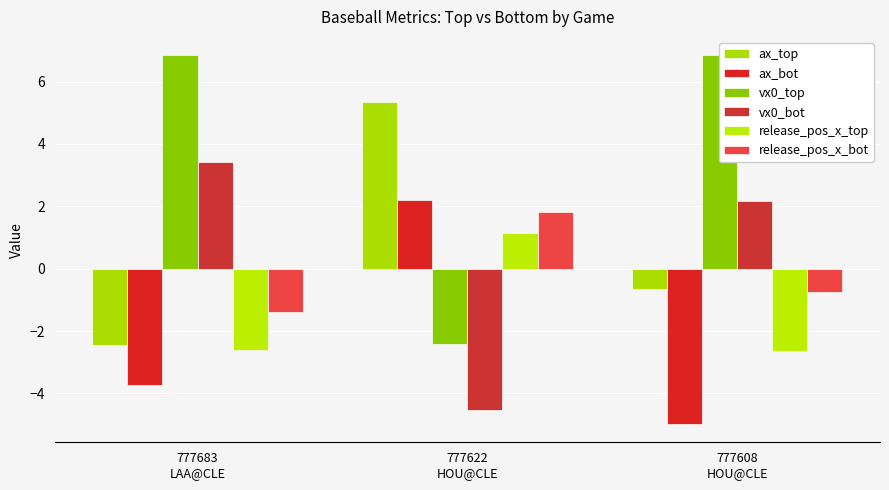

What is the maximum value for vx0_top?

6.8